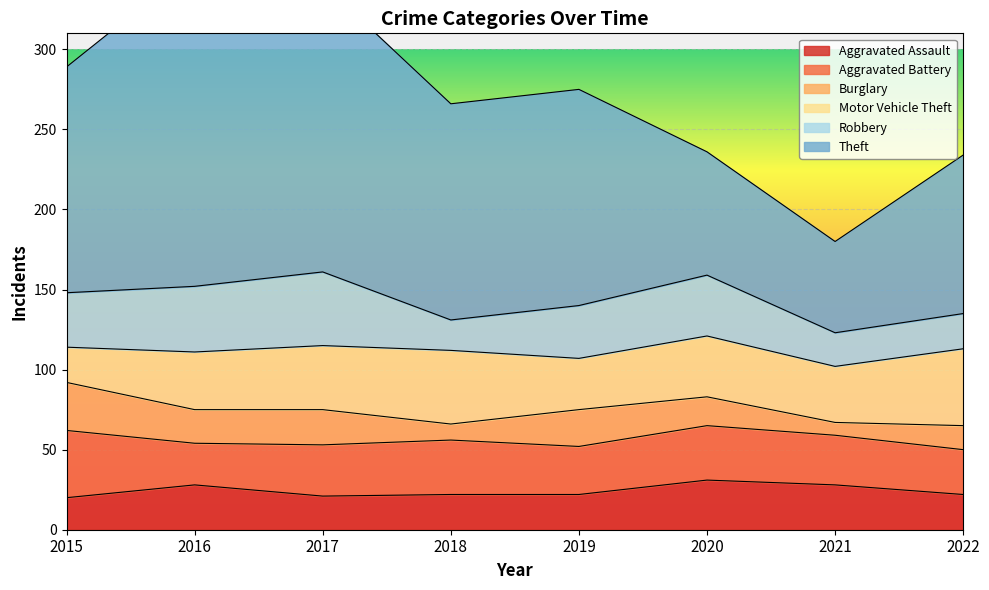

What is the smallest value displayed?

8